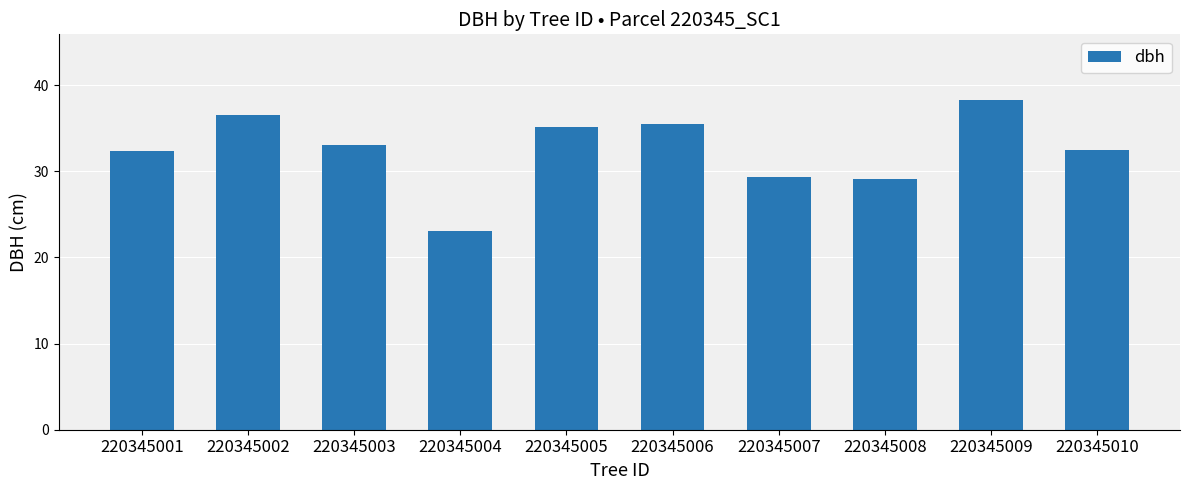

What is the difference between the maximum and minimum values?

15.2